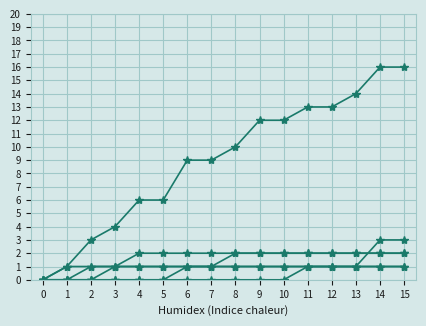

How many distinct data groups are displayed?

6